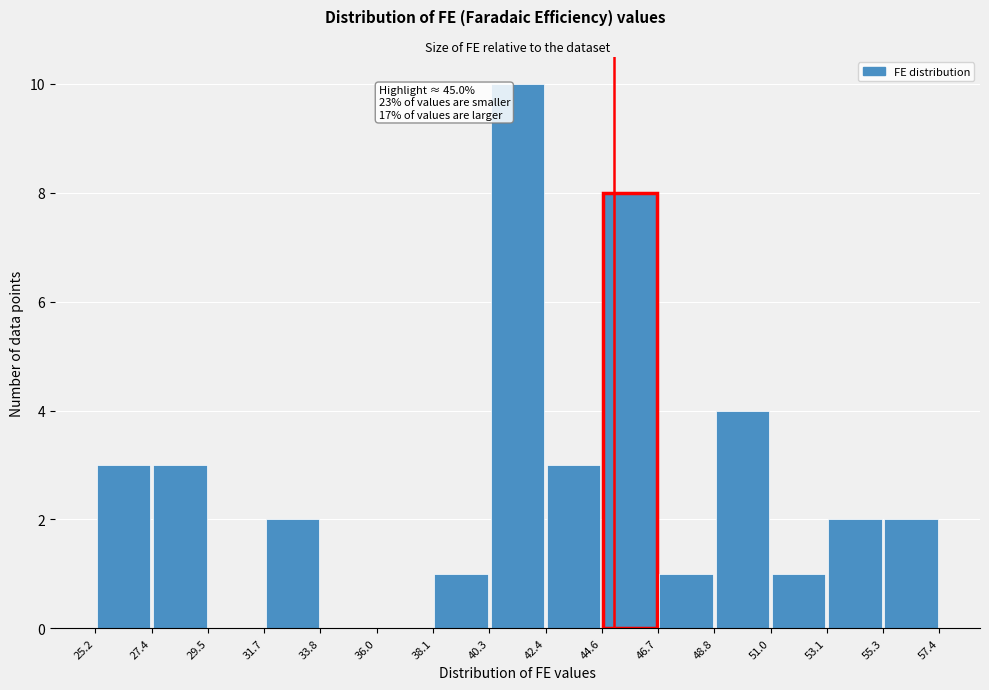

Over which range of the x-axis is the bar tallest?

40.3 to 42.4